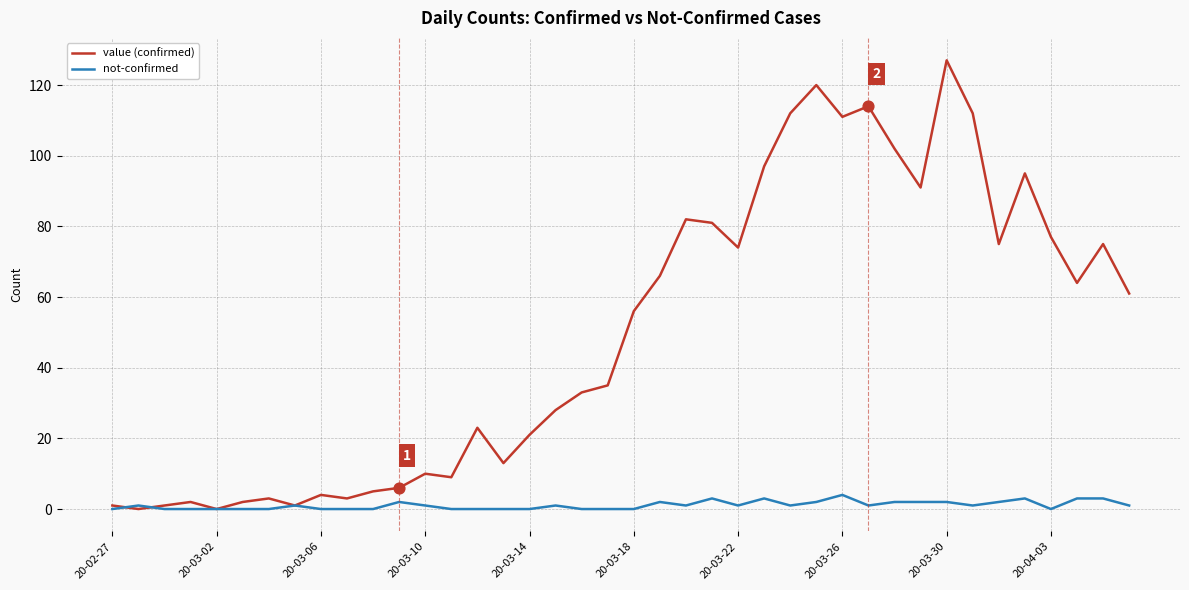

Which series has the largest total across all categories?

value (confirmed)